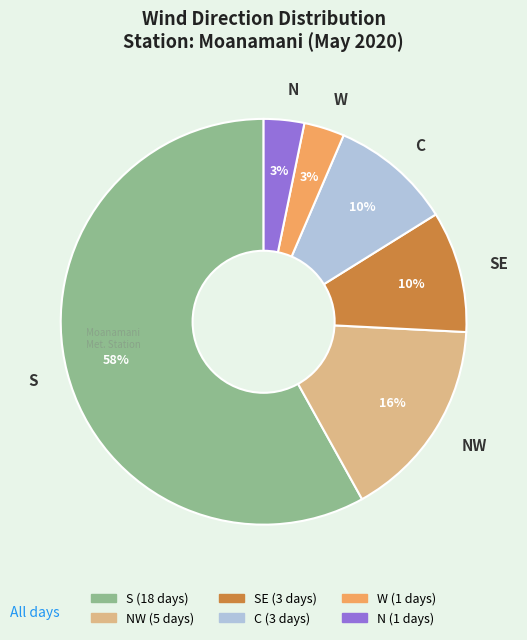

Is W the majority of the pie?

No